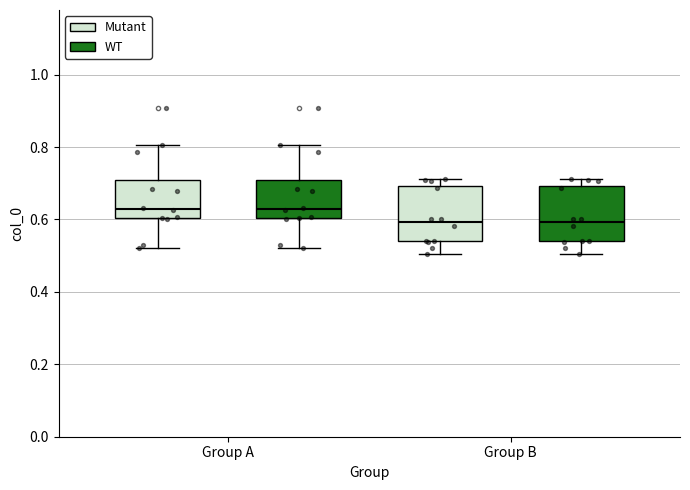

Reading left to right, transcribe this box plot: for each box, give where its median line is, the range the box spans, and where its two whiskers end, as read against the y-axis. The values are not printed on the chart, so give them approximately, as read against the axis.

Group A (Mutant): median 0.62, box 0.60 to 0.70, whiskers 0.52 to 0.80
Group A (WT): median 0.62, box 0.60 to 0.70, whiskers 0.52 to 0.80
Group B (Mutant): median 0.60, box 0.54 to 0.70, whiskers 0.50 to 0.72
Group B (WT): median 0.60, box 0.54 to 0.70, whiskers 0.50 to 0.72